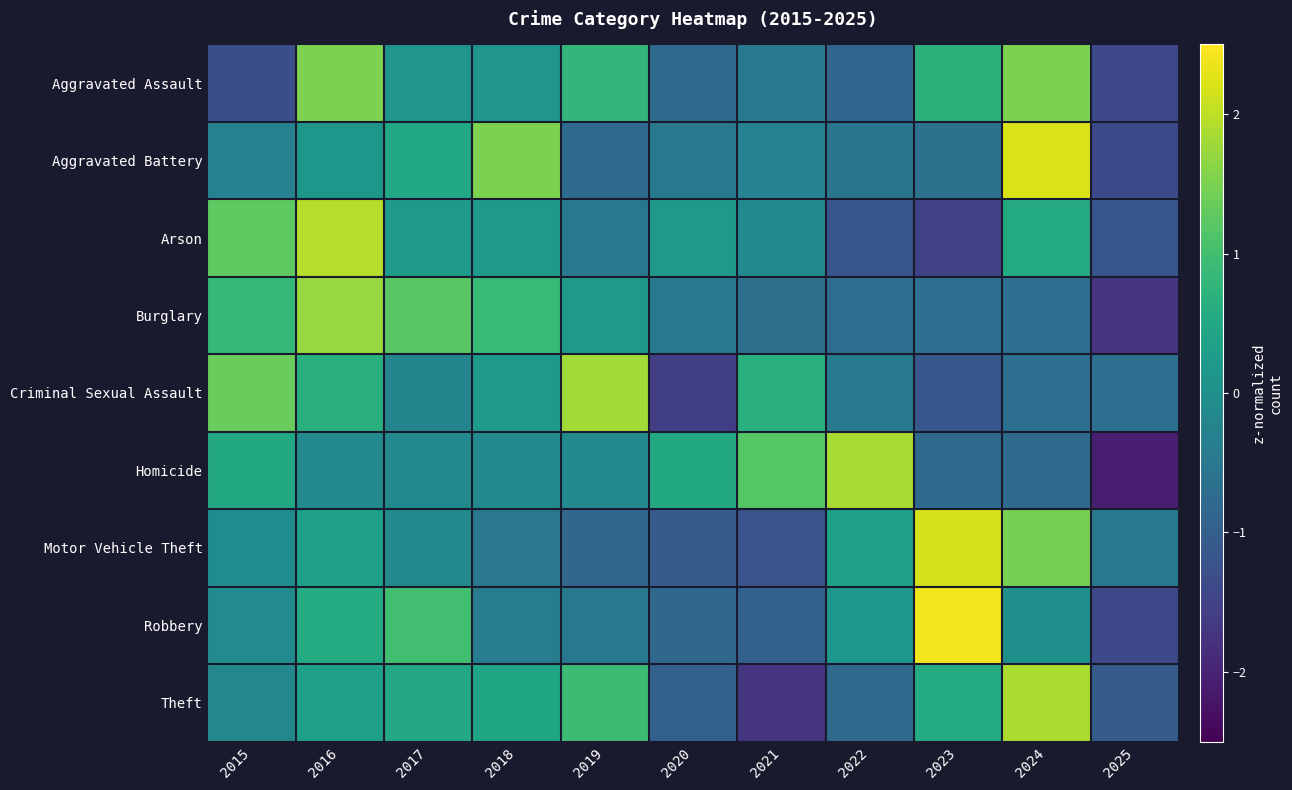

What is the spread (max minus min) of values at 2024?

3.0